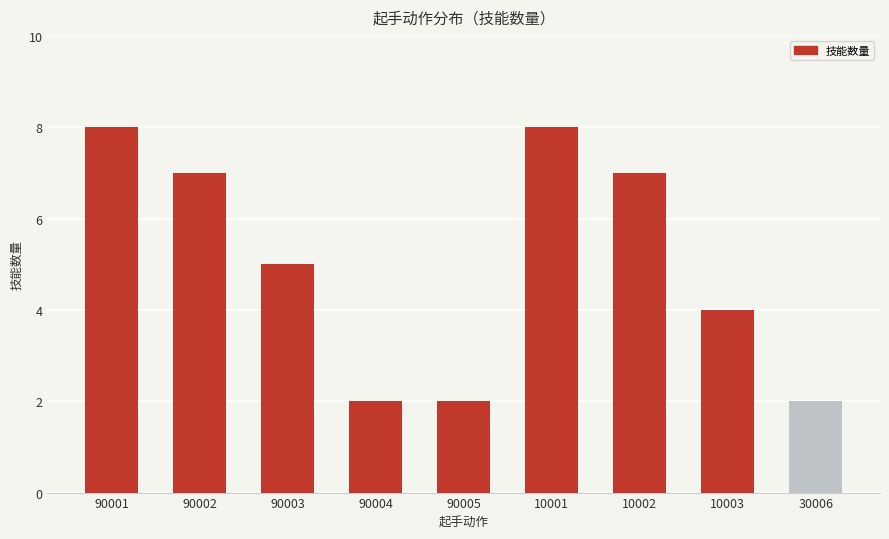

Reading left to right, what are all the values shown in this chart?

90001=8	90002=7	90003=5	90004=2	90005=2	10001=8	10002=7	10003=4	30006=2